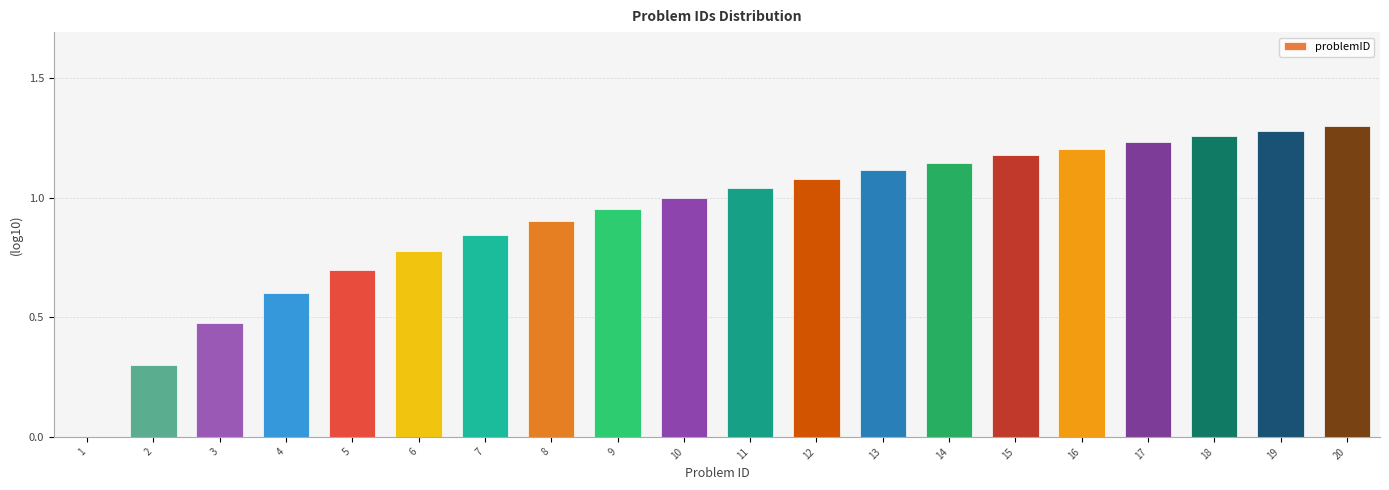

What is the approximate value at 5?

0.7